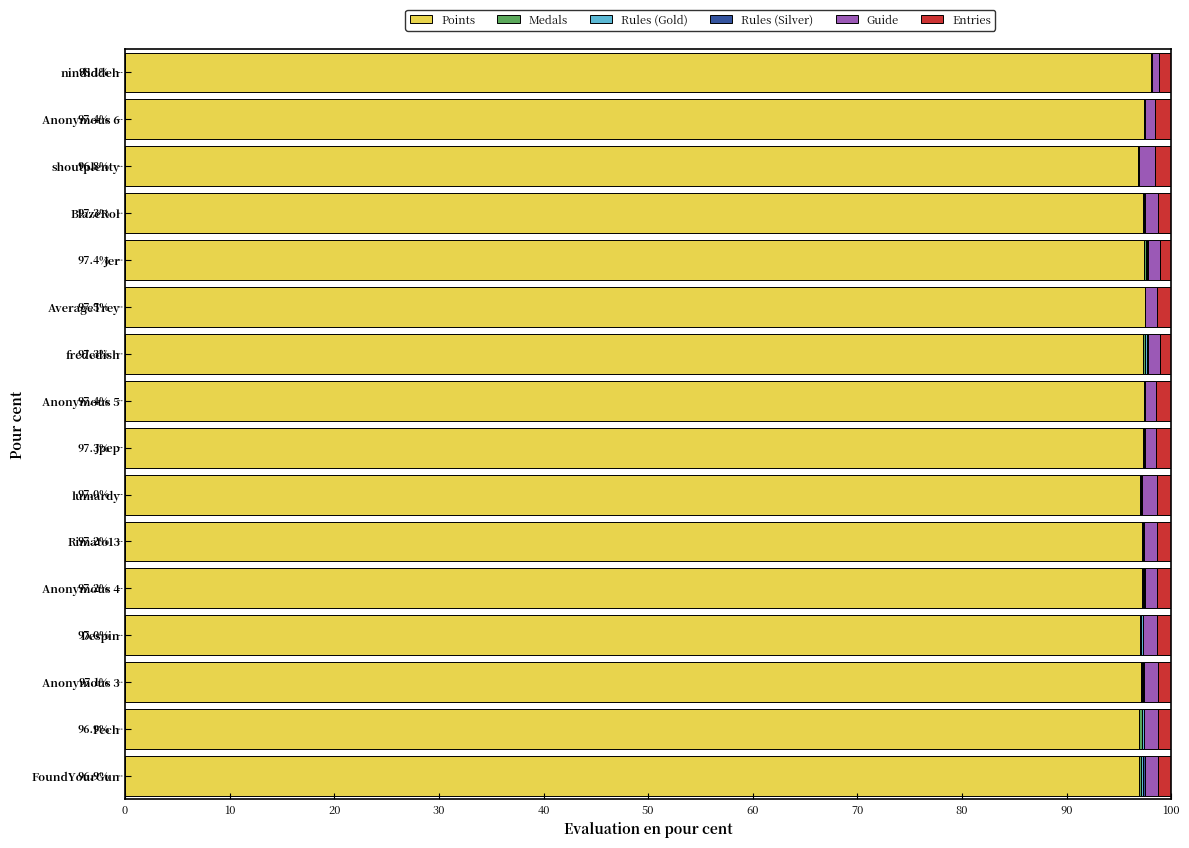

Reading left to right, extract all data points from this chart.

Points: 96.9	96.9	97.1	97.0	97.2	97.2	97.0	97.3	97.4	97.3	97.5	97.4	97.3	96.8	97.4	98.1
Medals: 0.2	0.3	0.1	0.1	0.1	0.0	0.0	0.0	0.0	0.1	0.0	0.2	0.0	0.0	0.0	0.0
Rules (Gold): 0.2	0.1	0.1	0.1	0.1	0.0	0.1	0.0	0.1	0.2	0.0	0.1	0.1	0.0	0.0	0.0
Rules (Silver): 0.1	0.1	0.1	0.0	0.1	0.1	0.1	0.0	0.0	0.1	0.0	0.0	0.1	0.0	0.1	0.0
Guide: 1.3	1.3	1.3	1.3	1.2	1.3	1.4	1.1	1.0	1.1	1.1	1.1	1.2	1.6	0.9	0.6
Entries: 1.3	1.3	1.3	1.3	1.4	1.4	1.4	1.4	1.4	1.1	1.3	1.1	1.3	1.6	1.6	1.2